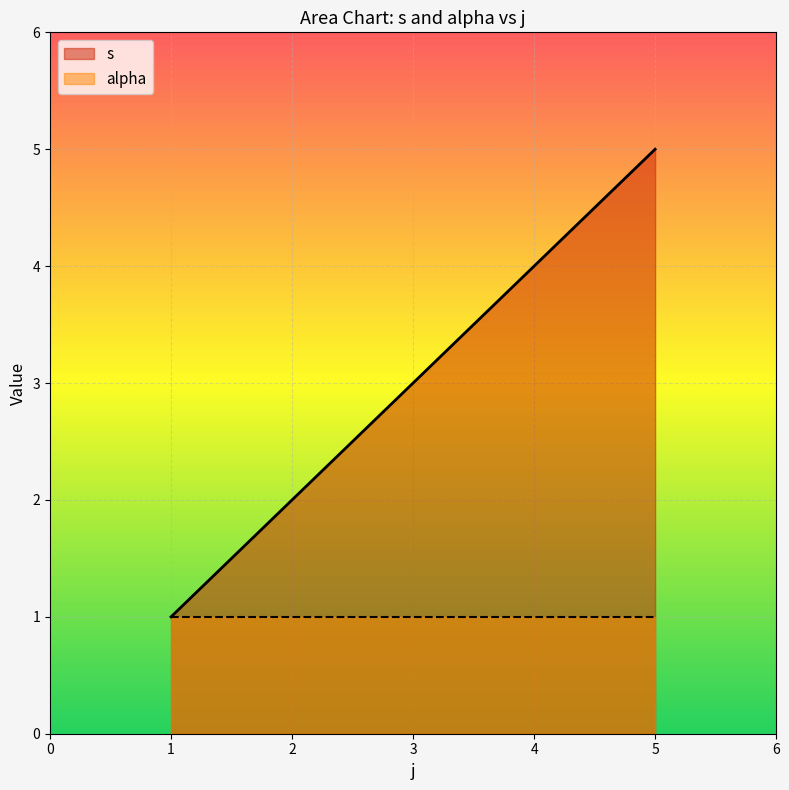

Rank the series by their average value, from lowest to highest.

alpha, s